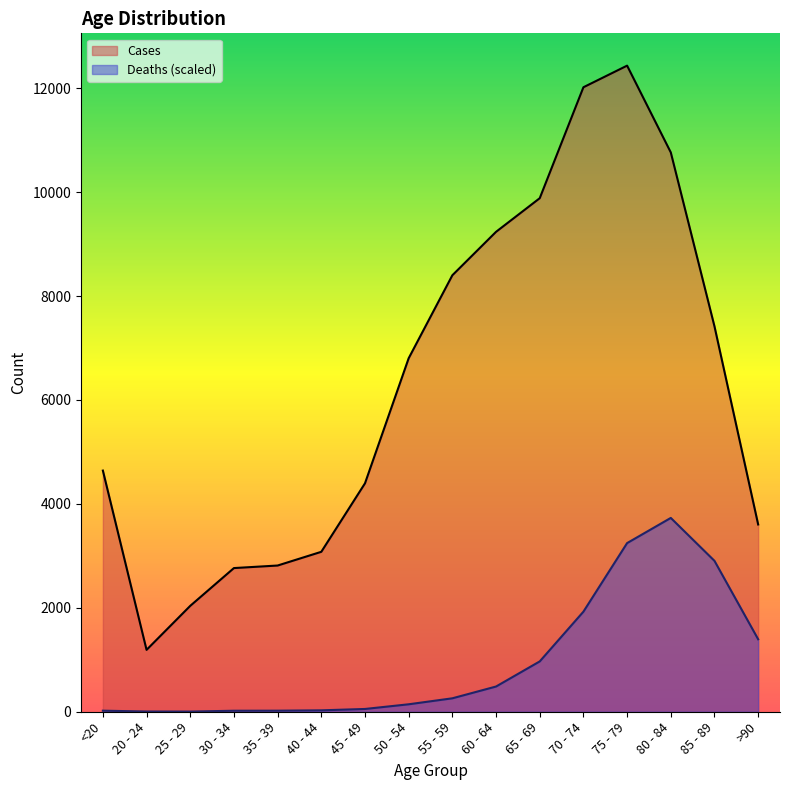

Between 35 - 39 and 55 - 59, which series saw the biggest shift?

Cases